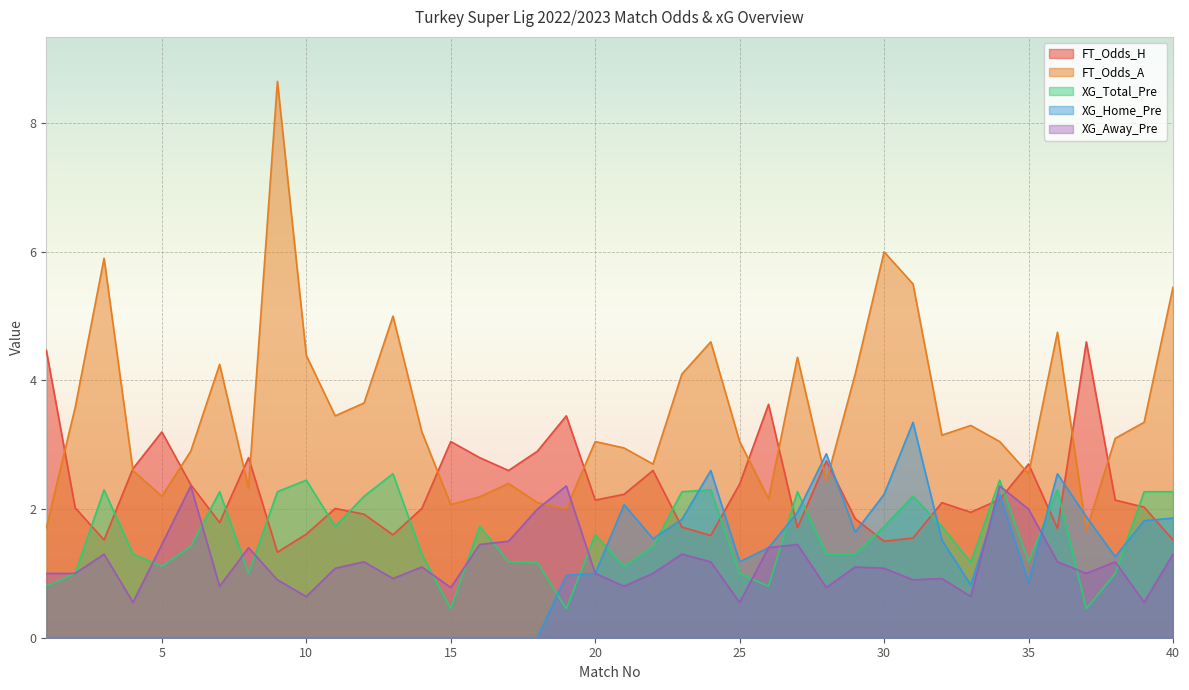

What is the total value across all series at 24?

12.3